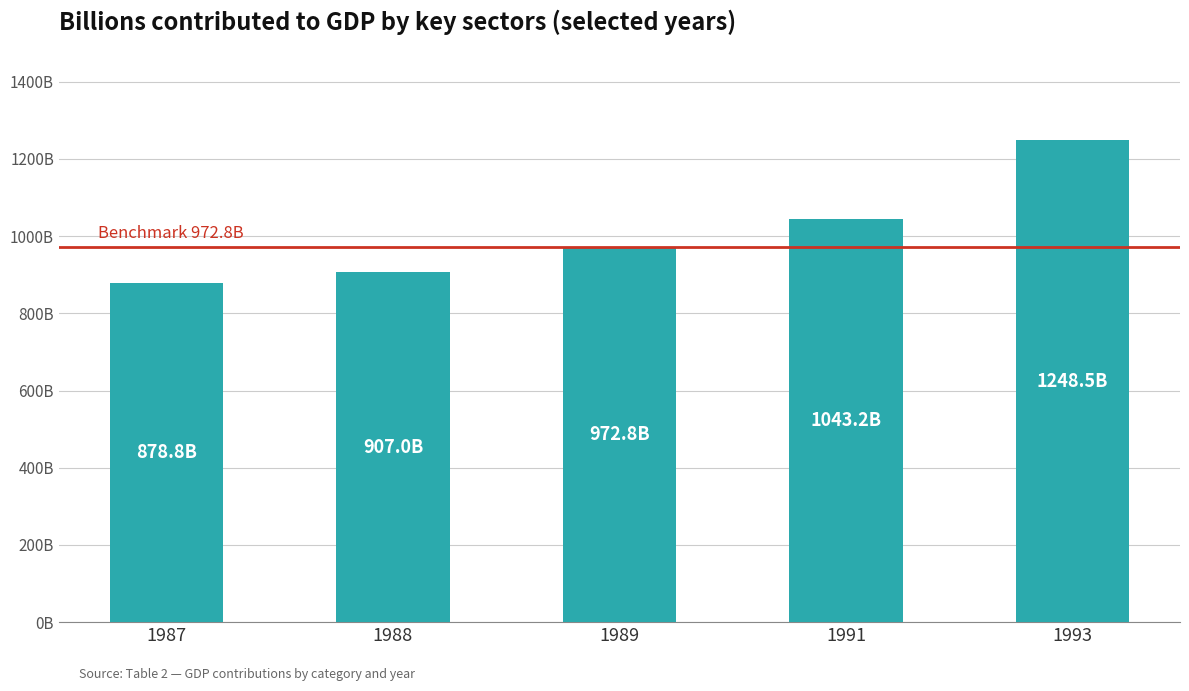

Where does the data first go above 972?

1989